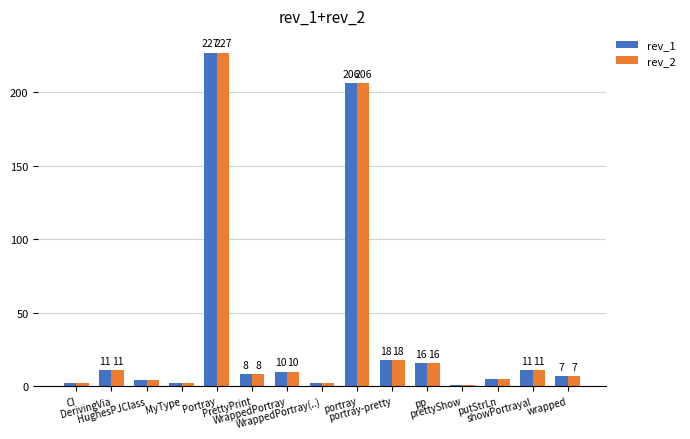

What is the sum of all rev_2 values?

530